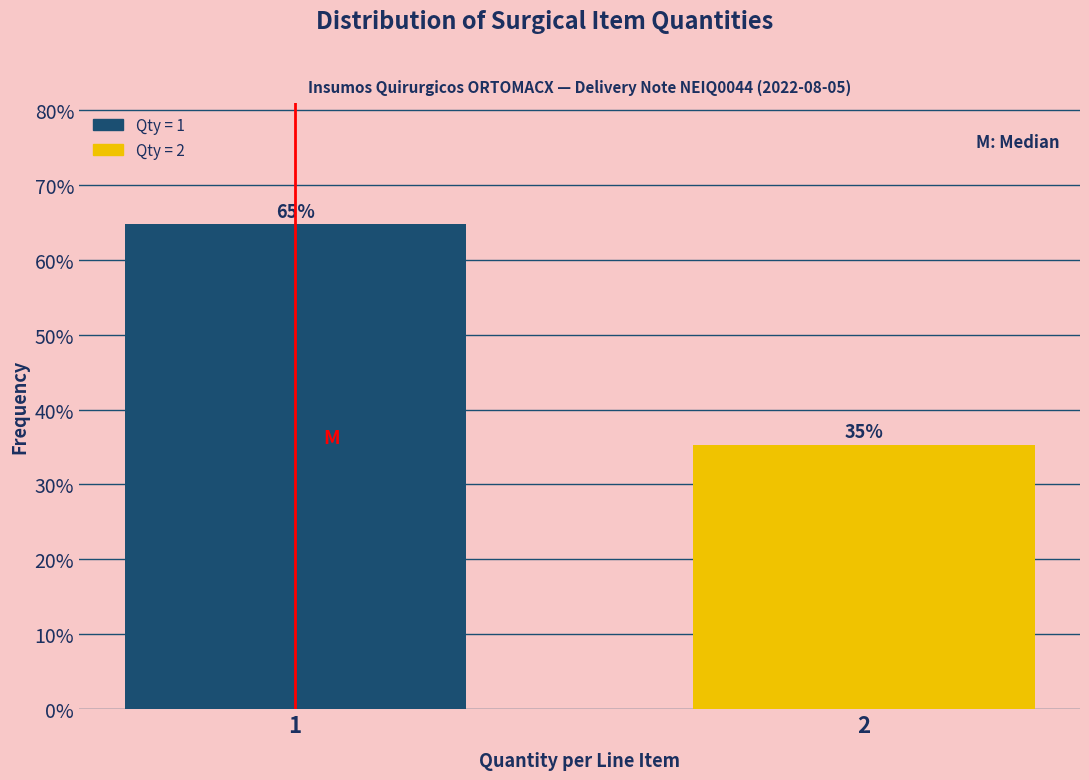

What is the minimum value shown in the chart?

35.3